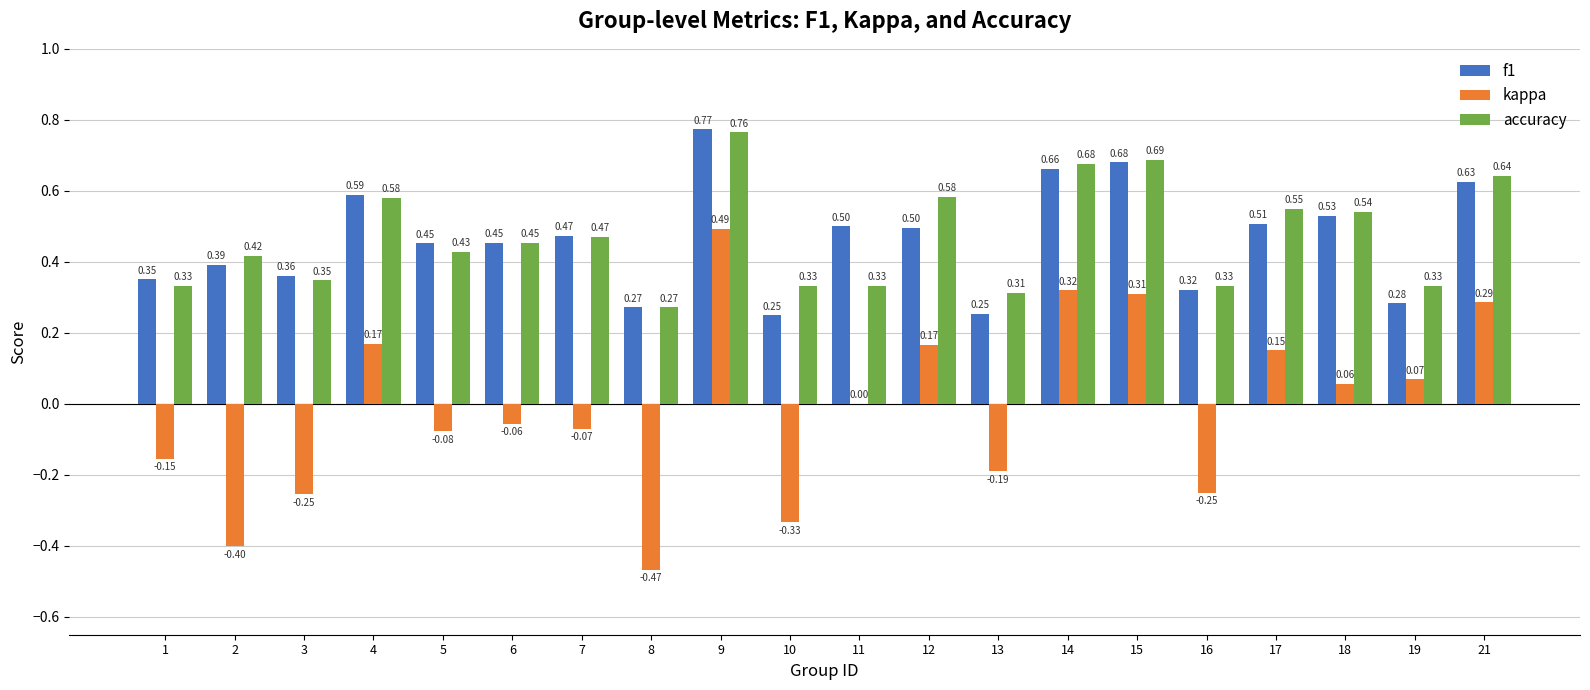

Is the value of kappa at 9 greater than the value of accuracy at 8?

Yes